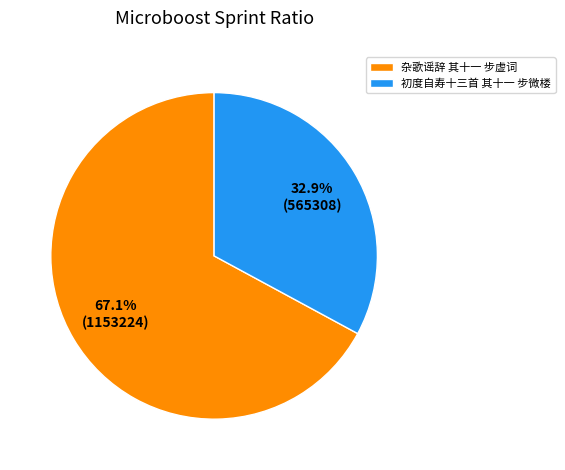

To the nearest percent, what is the combined percentage of 初度自寿十三首 其十一 步微楼 and 杂歌谣辞 其十一 步虚词?

100%